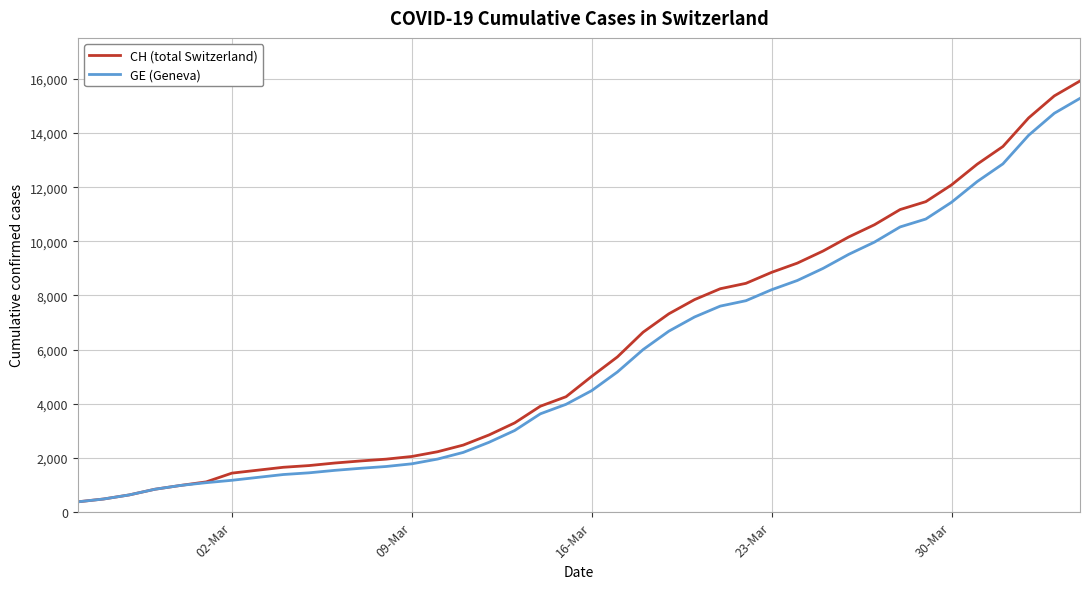

What is the minimum value for GE (Geneva)?

375